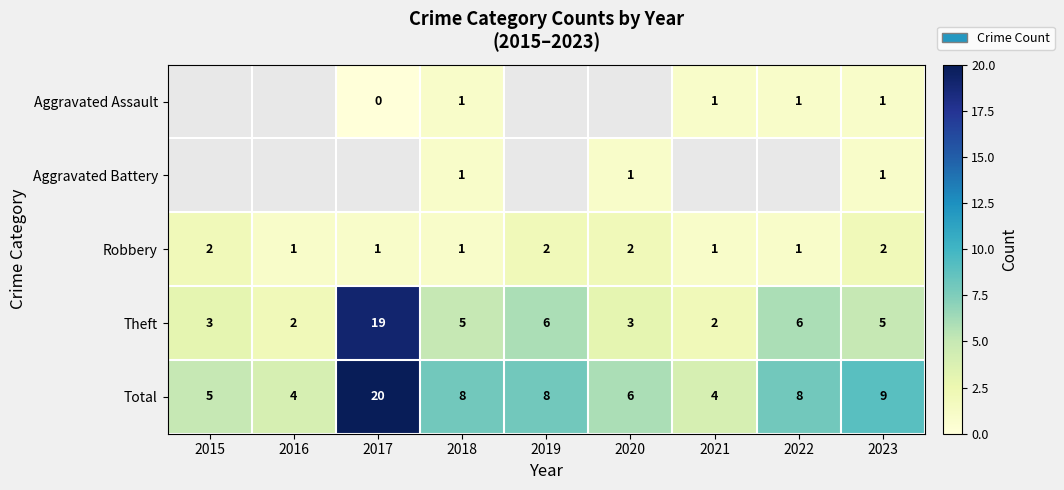

True or false: Total has a value of 2 at 2021.

False